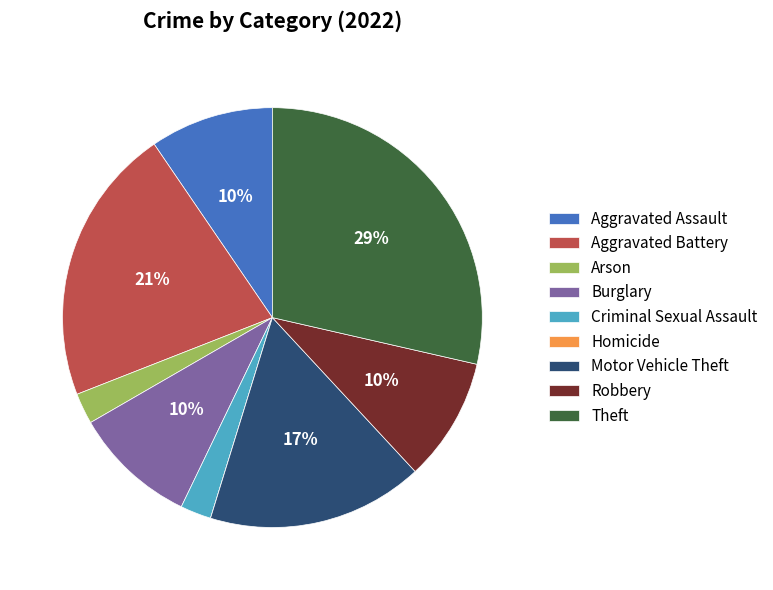

Which has a higher value, Aggravated Battery or Burglary?

Aggravated Battery